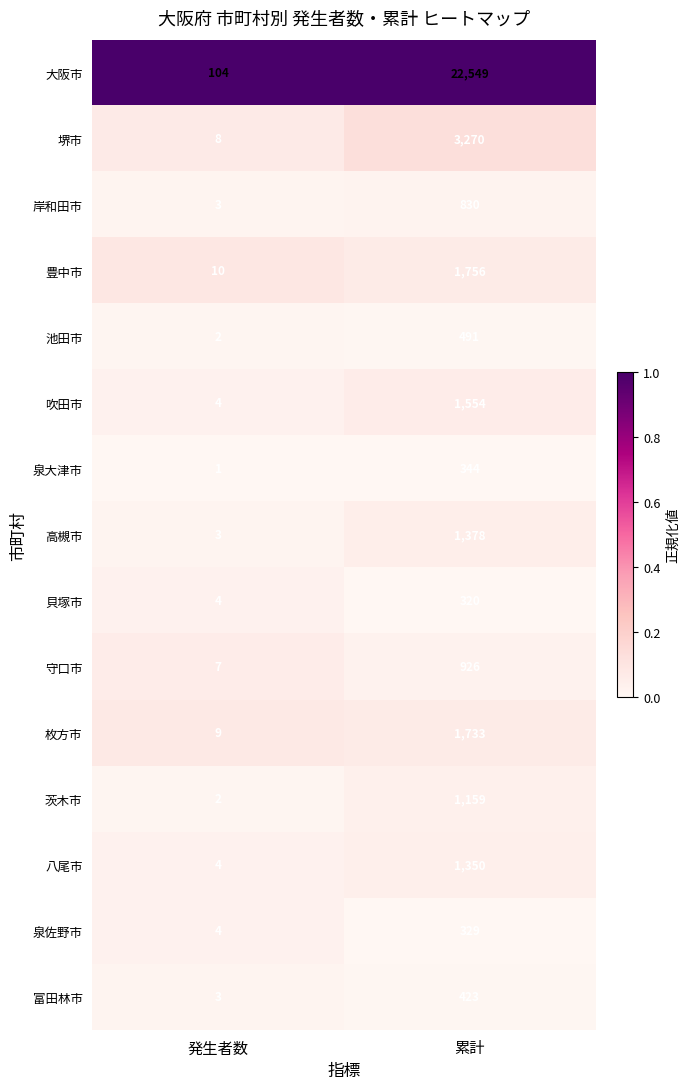

Reading right to left, transcribe all the data shown in this chart.

大阪市: 累計=22549	発生者数=104
堺市: 累計=3270	発生者数=8
岸和田市: 累計=830	発生者数=3
豊中市: 累計=1756	発生者数=10
池田市: 累計=491	発生者数=2
吹田市: 累計=1554	発生者数=4
泉大津市: 累計=344	発生者数=1
高槻市: 累計=1378	発生者数=3
貝塚市: 累計=320	発生者数=4
守口市: 累計=926	発生者数=7
枚方市: 累計=1733	発生者数=9
茨木市: 累計=1159	発生者数=2
八尾市: 累計=1350	発生者数=4
泉佐野市: 累計=329	発生者数=4
富田林市: 累計=423	発生者数=3